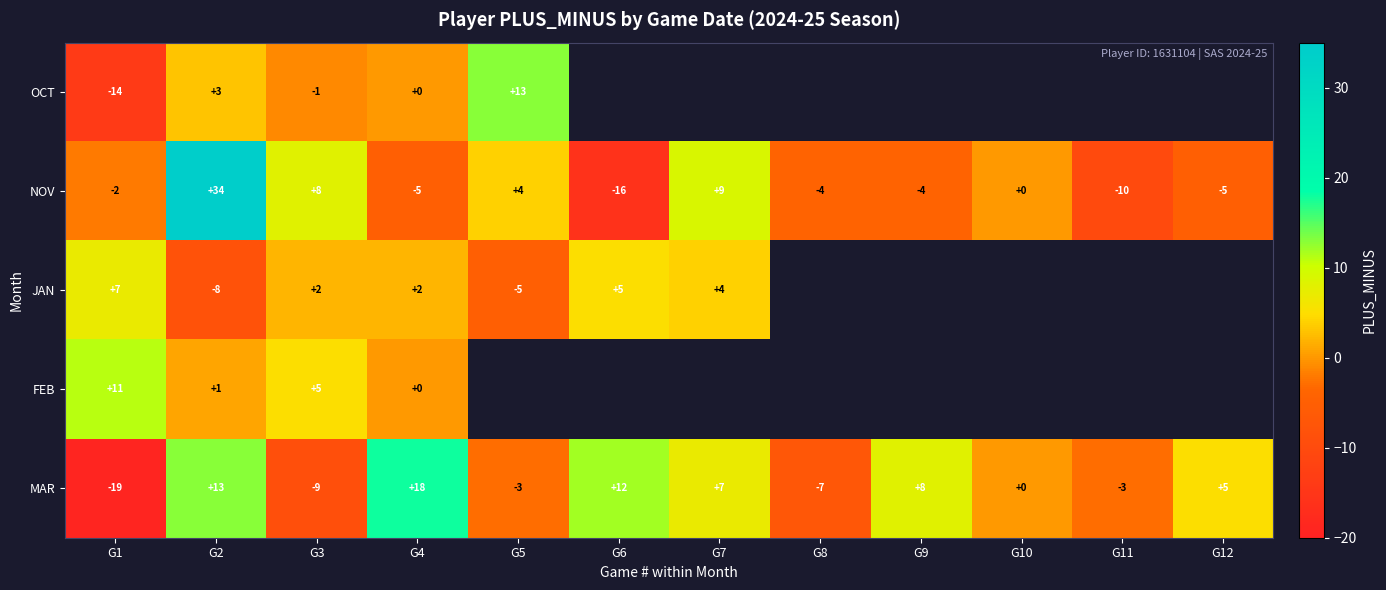

What is the difference between the NOV values at G5 and G2?

30